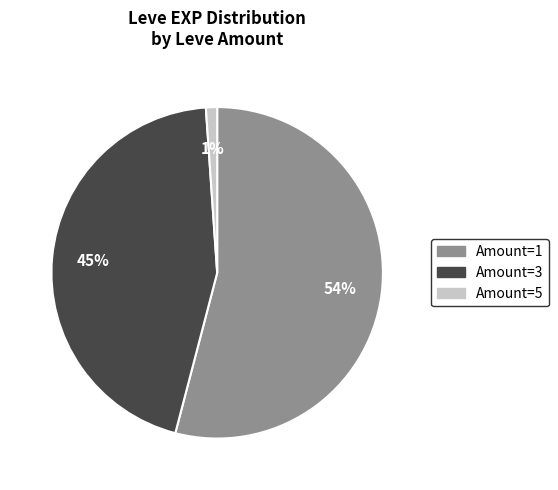

Is there any slice that represents more than half of the pie?

Yes